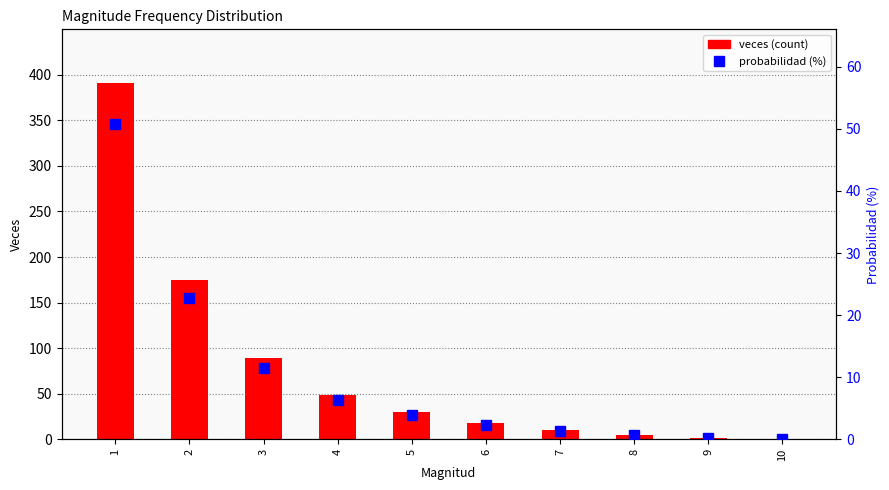

Reading left to right, transcribe all the data shown in this chart.

veces (count): 391.0	175.0	89.0	49.0	30.0	18.0	10.0	5.0	2.0	1.0
probabilidad (%): 50.8	22.7	11.6	6.4	3.9	2.3	1.3	0.6	0.3	0.1